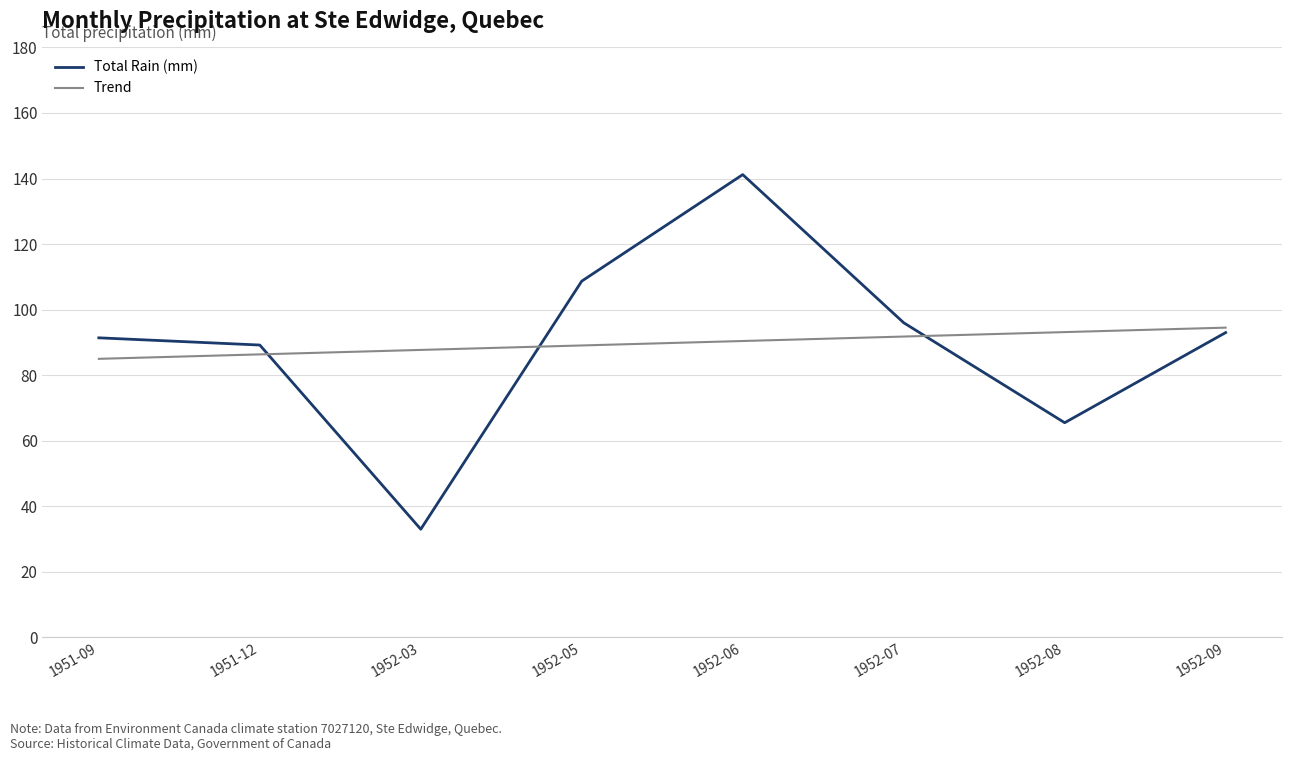

Which series changed the most between 1952-05 and 1952-08?

Total Rain (mm)